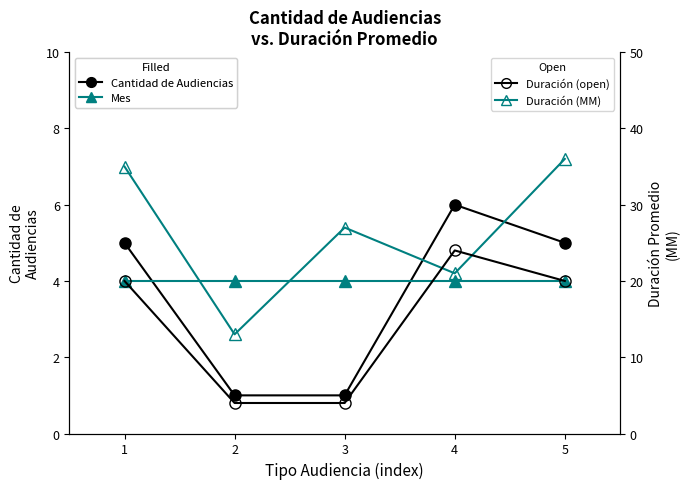

List the labels in order of Cantidad (scaled) value, smallest first.

2, 3, 1, 5, 4